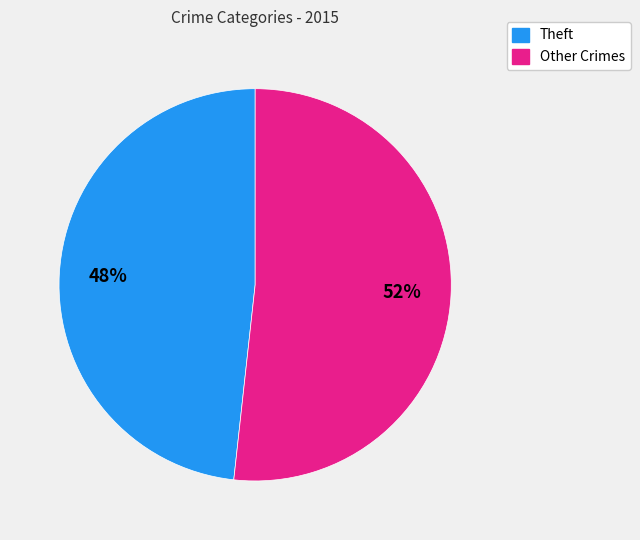

Is it true that Theft is 40% of the pie?

False